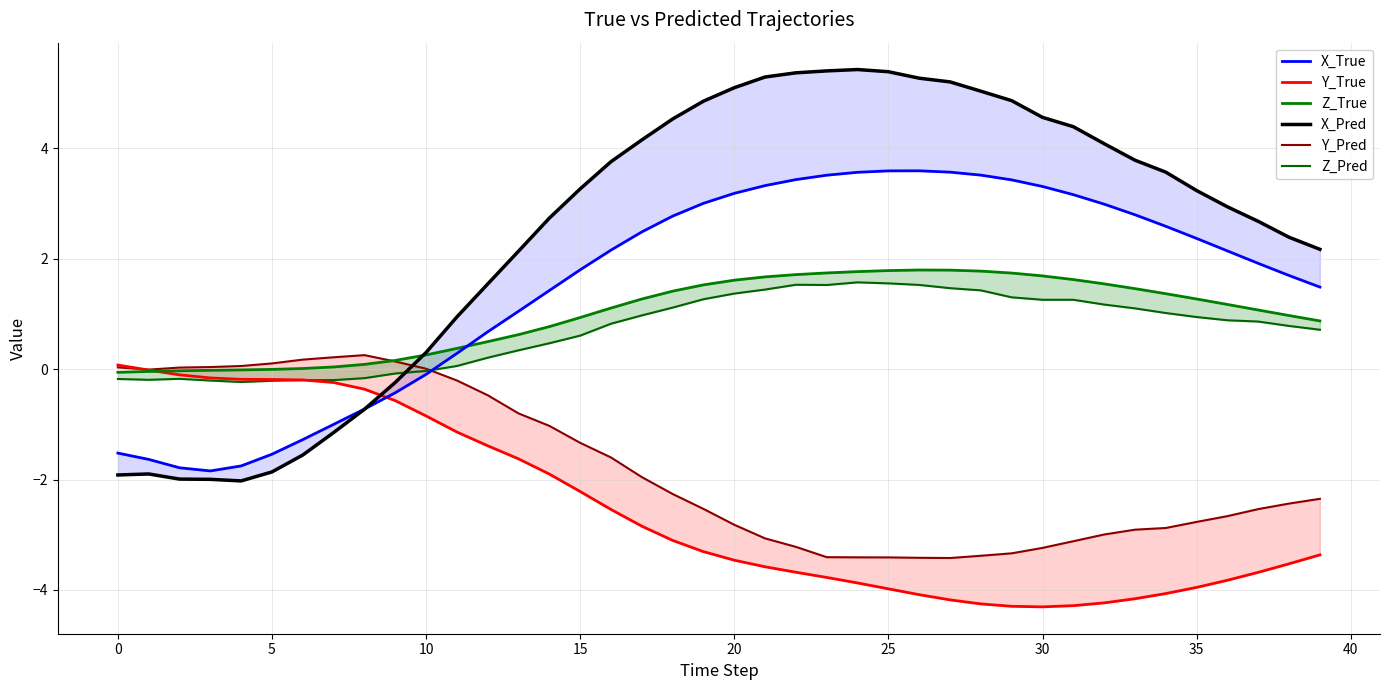

How many times do Y_True and Z_Pred cross each other?

1